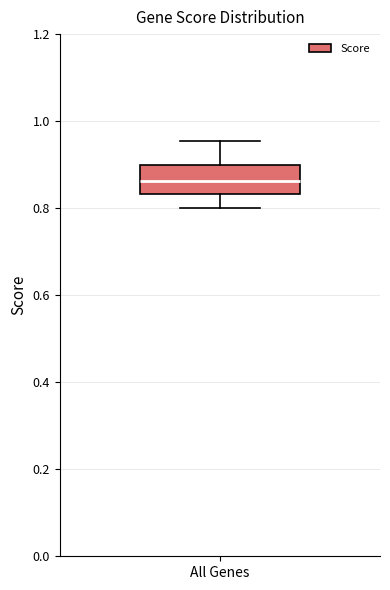

Where does the upper whisker of the box for All Genes end on the y-axis? The values are not printed on the chart, so give them approximately, as read against the axis.

0.96